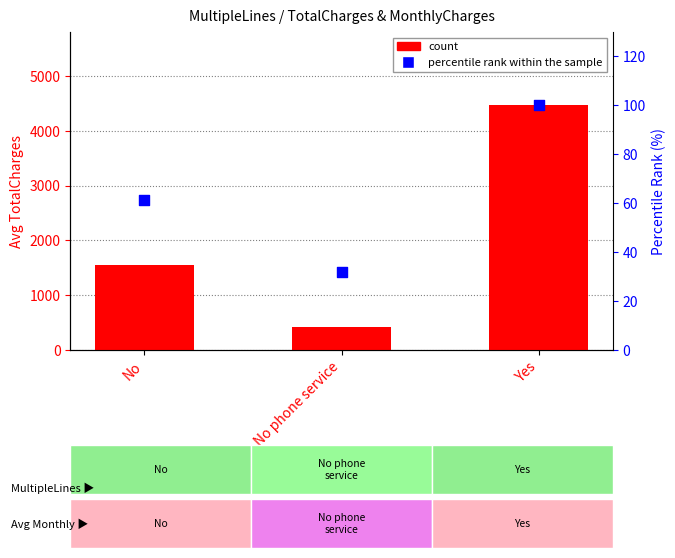

Which series reaches the maximum Y coordinate?

count